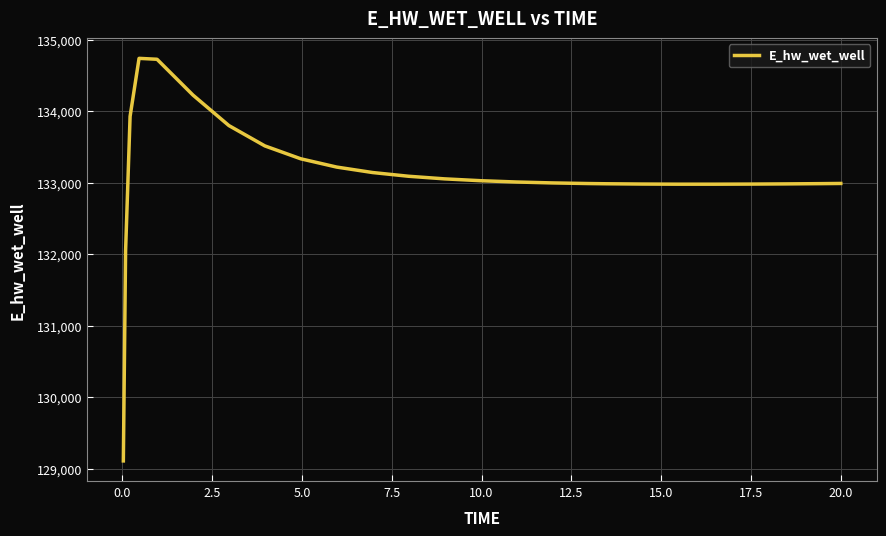

What is the difference between the maximum and minimum values?

5626.0